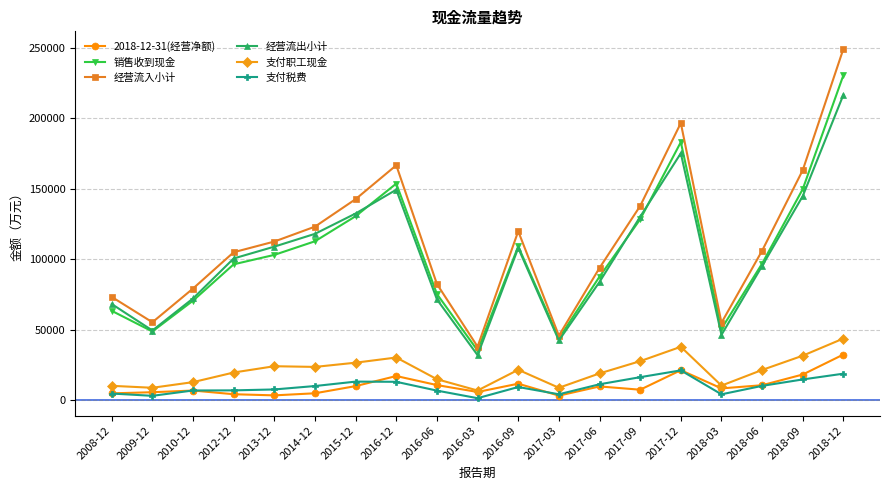

Does the chart have visible grid lines?

Yes